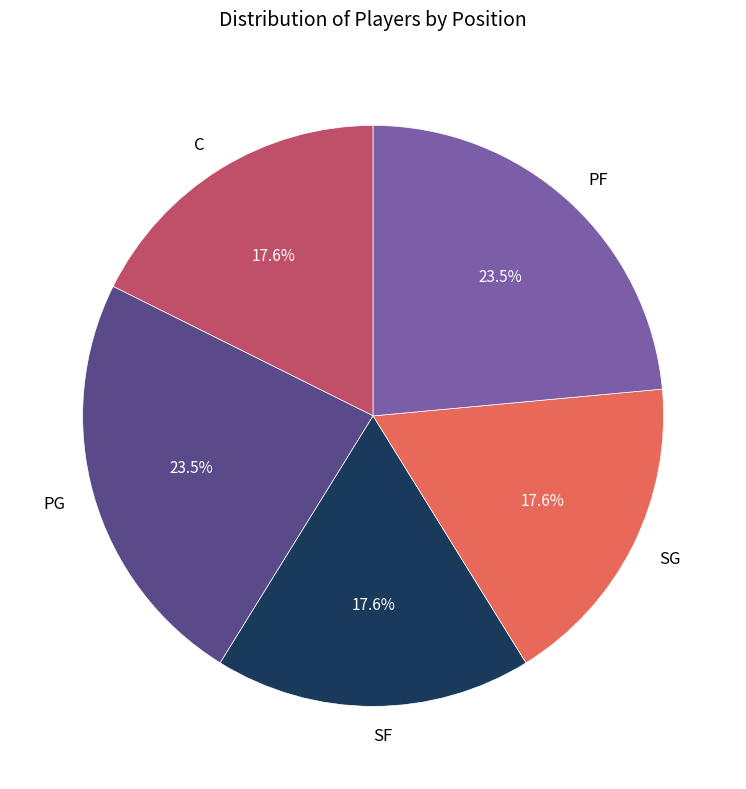

Does C account for over 50% of the chart?

No